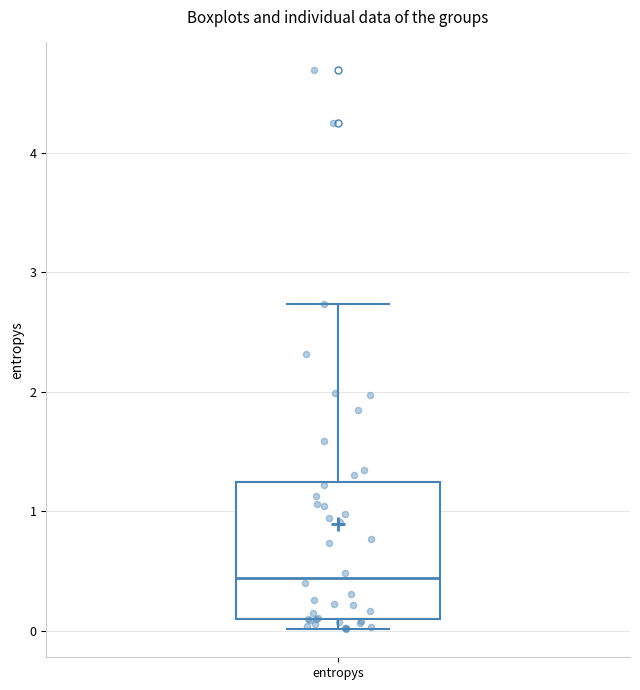

Where is the upper edge of the box for entropys on the y-axis? The values are not printed on the chart, so give them approximately, as read against the axis.

1.2